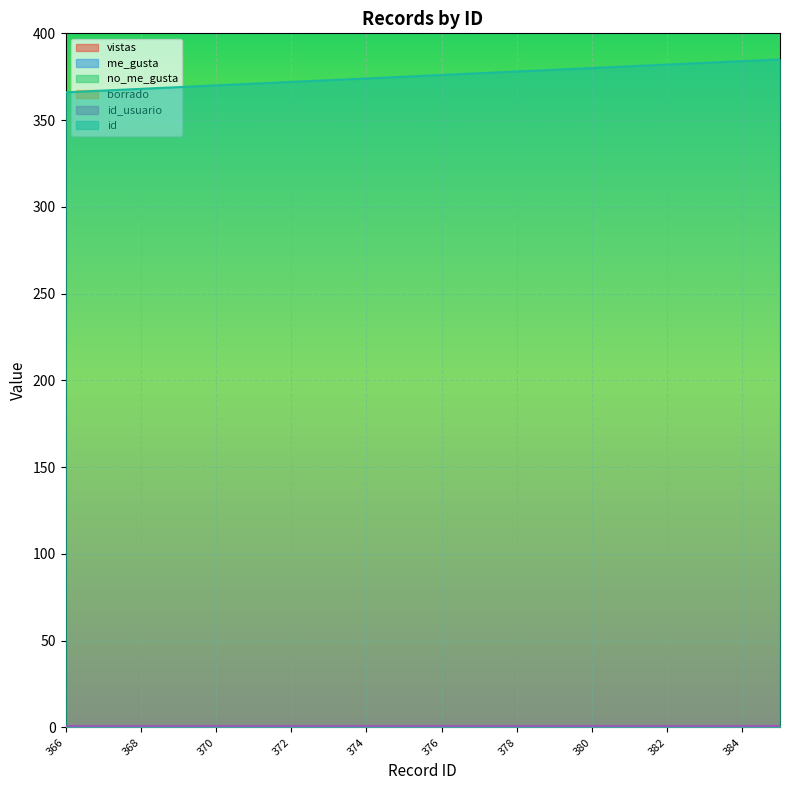

Reading right to left, transcribe all the data shown in this chart.

vistas: 0	0	0	0	0	0	0	0	0	0	0	0	0	0	0	0	0	0	0	0
me_gusta: 0	0	0	0	0	0	0	0	0	0	0	0	0	0	0	0	0	0	0	0
no_me_gusta: 0	0	0	0	0	0	0	0	0	0	0	0	0	0	0	0	0	0	0	0
borrado: 0	0	0	0	0	0	0	0	0	0	0	0	0	0	0	0	0	0	0	0
id_usuario: 1	1	1	1	1	1	1	1	1	1	1	1	1	1	1	1	1	1	1	1
id: 385	384	383	382	381	380	379	378	377	376	375	374	373	372	371	370	369	368	367	366